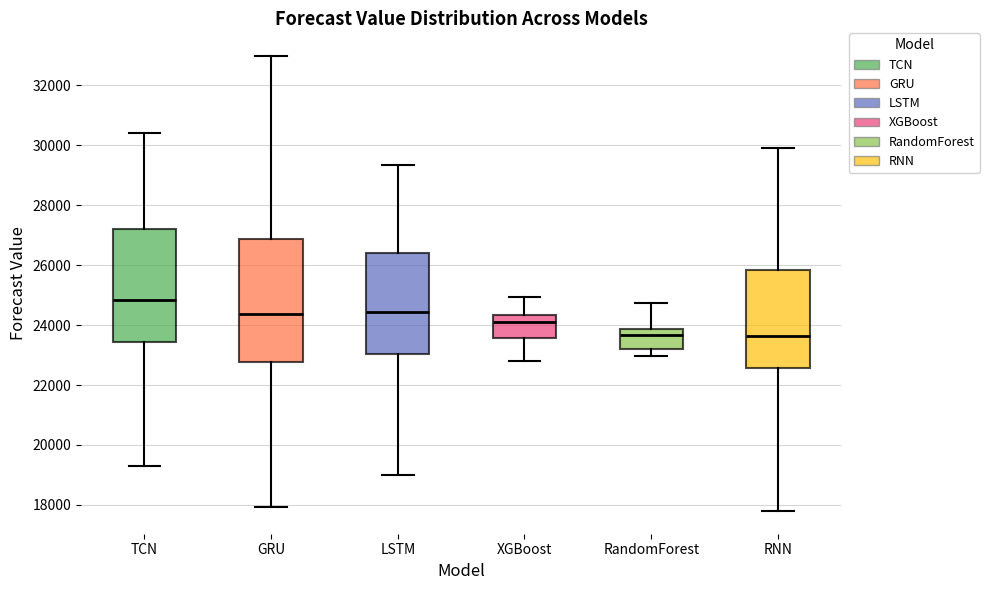

Reading left to right, read every box against the y-axis: the position of its median line, the range the box covers, and the ends of its whiskers. The values are not printed on the chart, so give them approximately, as read against the axis.

TCN: median 24800, box 23400 to 27200, whiskers 19400 to 30400
GRU: median 24400, box 22800 to 26800, whiskers 18000 to 33000
LSTM: median 24400, box 23000 to 26400, whiskers 19000 to 29400
XGBoost: median 24200, box 23600 to 24400, whiskers 22800 to 25000
RandomForest: median 23600, box 23200 to 23800, whiskers 23000 to 24800
RNN: median 23600, box 22600 to 25800, whiskers 17800 to 29800